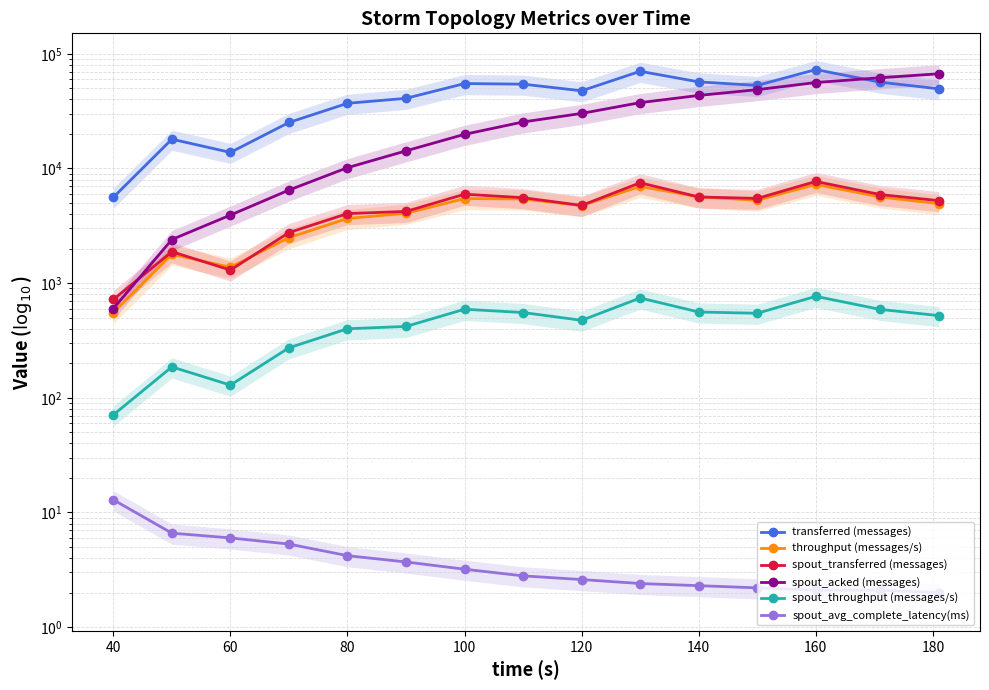

The spout_avg_complete_latency(ms) series shows 9.2 at 60. True or false?

False